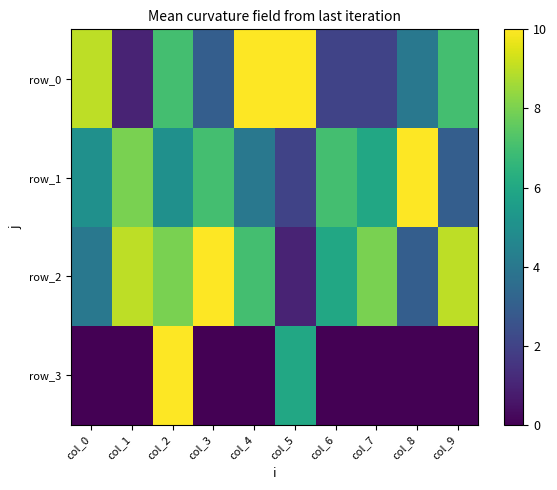

Reading right to left, extract all data points from this chart.

row_0: 7	4	2	2	10	10	3	7	1	9
row_1: 3	10	6	7	2	4	7	5	8	5
row_2: 9	3	8	6	1	7	10	8	9	4
row_3: 0	0	0	0	6	0	0	10	0	0